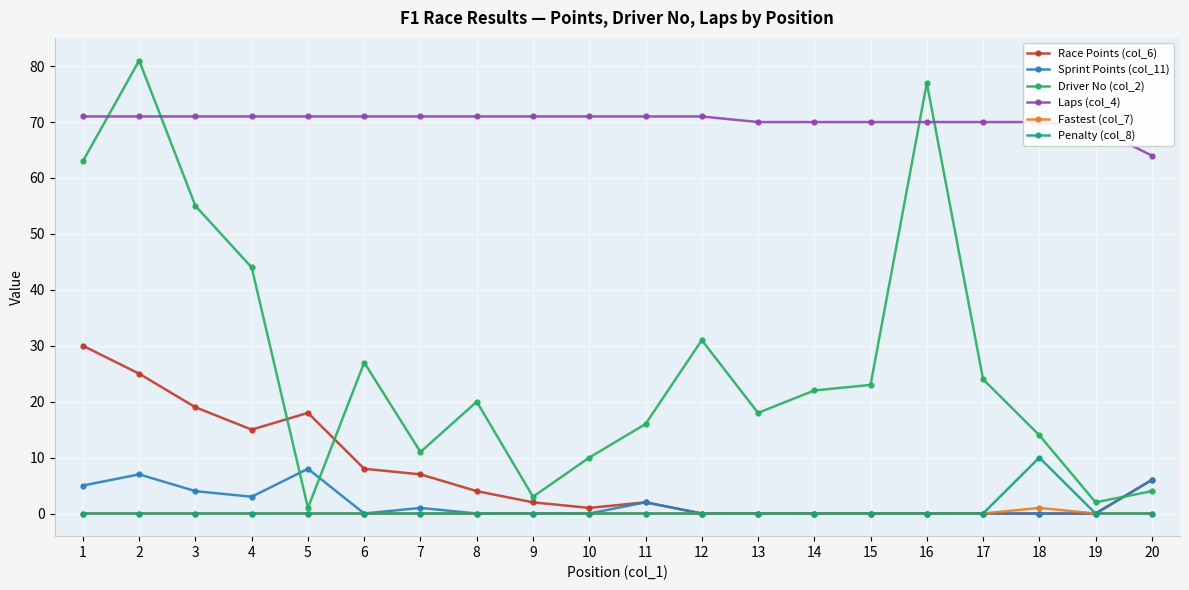

At which category is the sum across all series the highest?

2